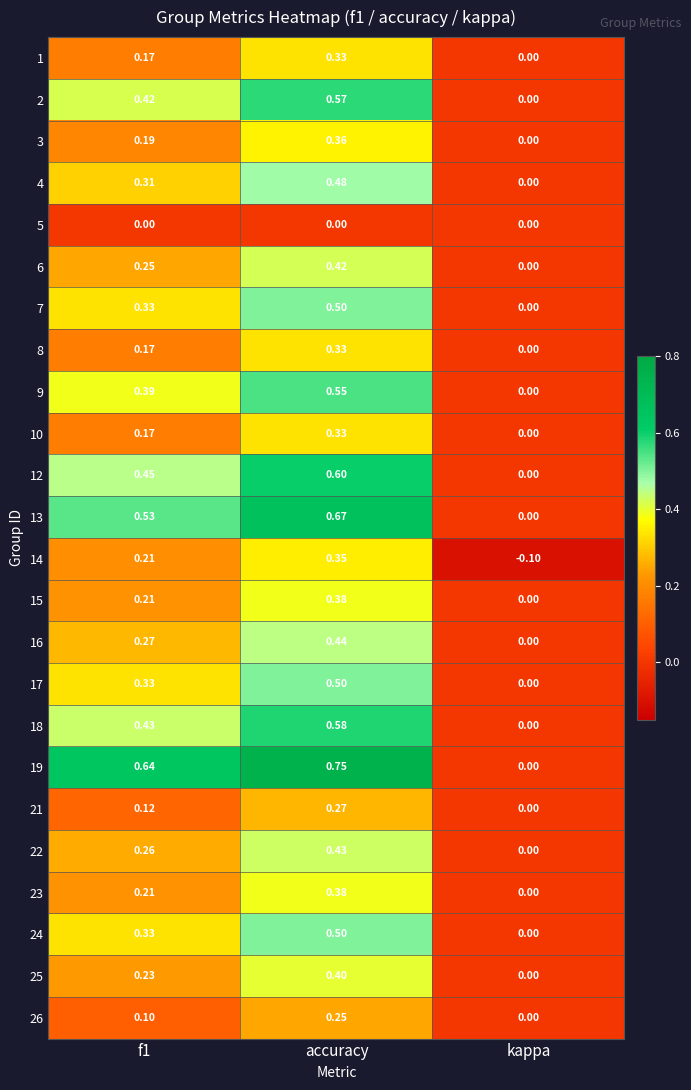

How many positive values does the 10 series have?

2